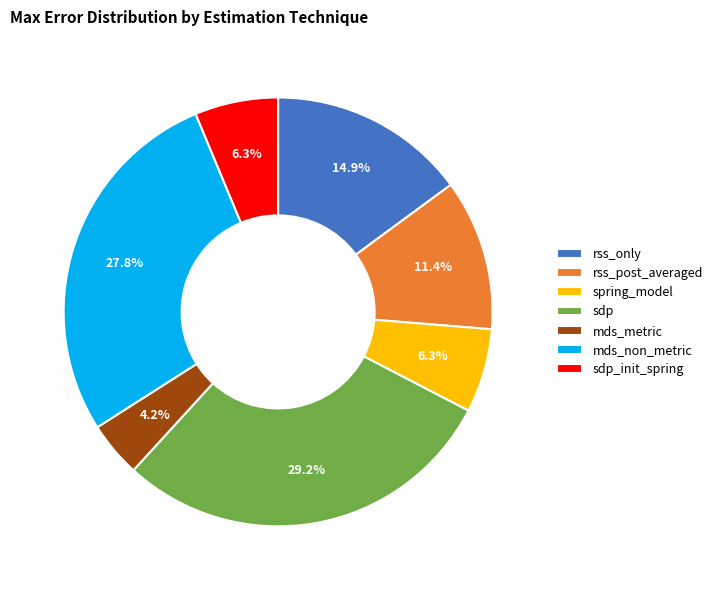

To the nearest percent, what is the difference between the largest and smallest slice percentages?

25%